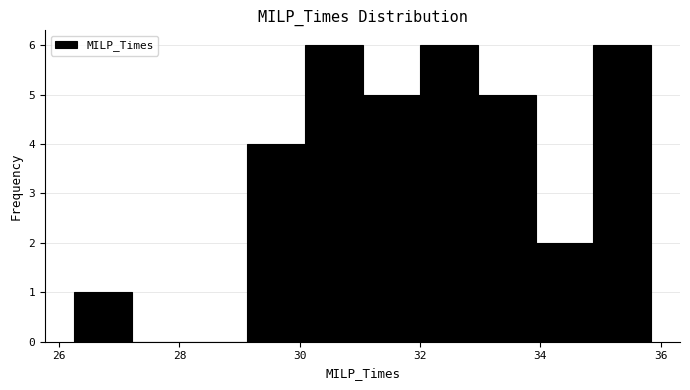

Reading left to right, list every bar in this chart as the range it spans on the x-axis followed by its height. Neither the bar edges nor the heights are printed on the chart, so give them approximately, as read against the axes.

26.2 to 27.2: 1
27.2 to 28.2: 0
28.2 to 29.2: 0
29.2 to 30.0: 4
30.0 to 31.0: 6
31.0 to 32.0: 5
32.0 to 33.0: 6
33.0 to 34.0: 5
34.0 to 34.8: 2
34.8 to 35.8: 6